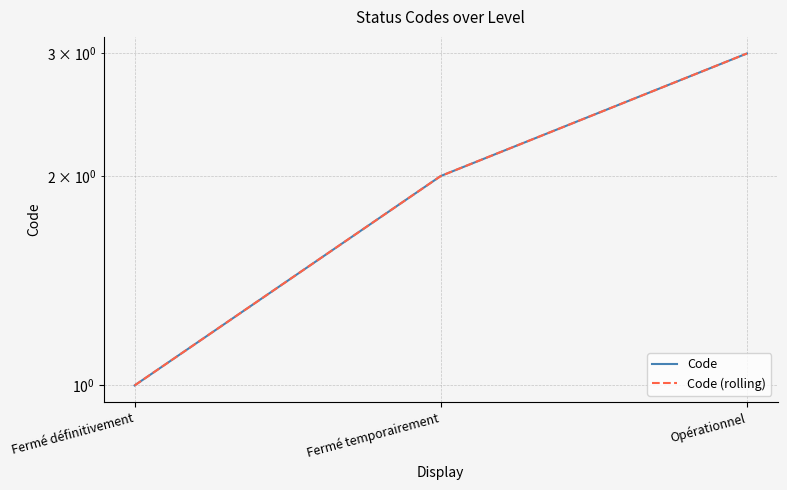

What is the sum of all Code values?

6